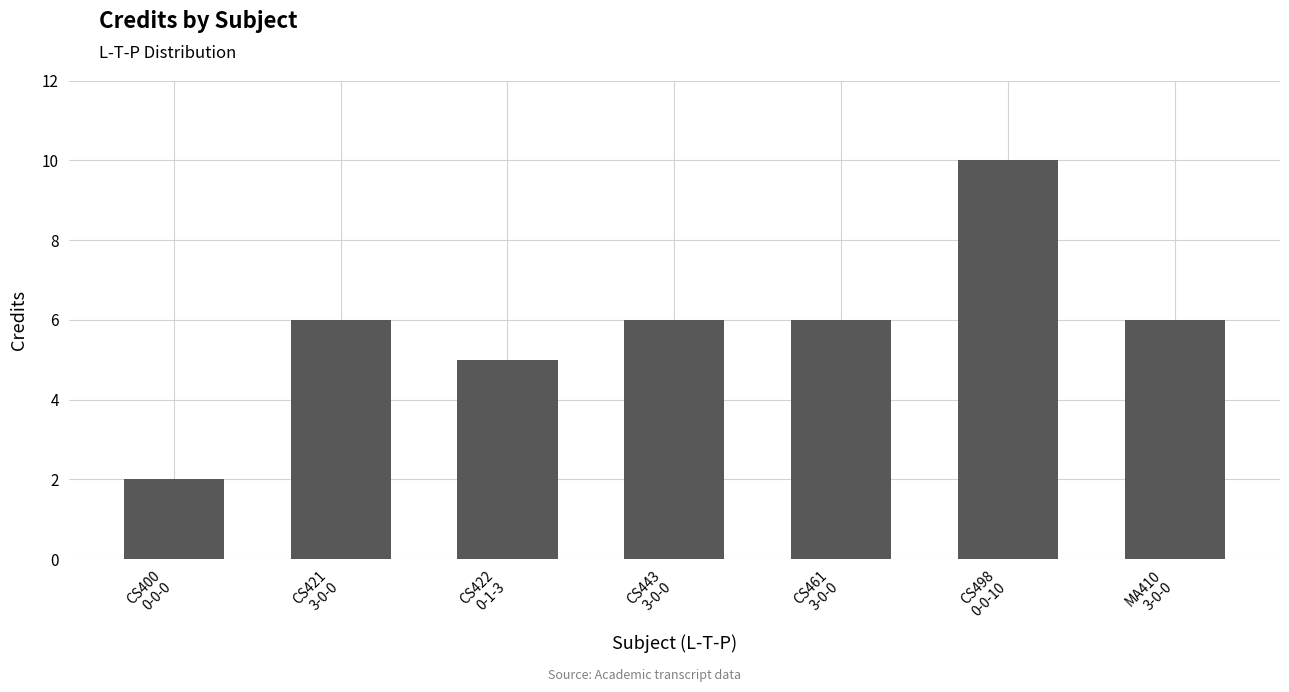

What is the label of the 7th bar from the left?

MA410
3-0-0